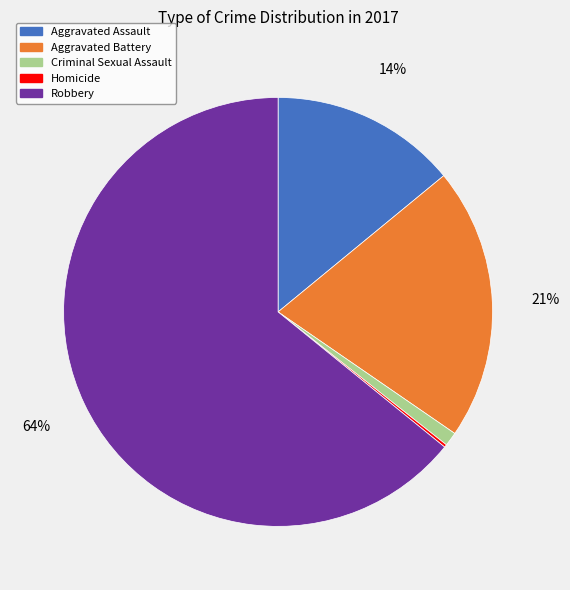

Which has a higher value, Aggravated Assault or Robbery?

Robbery